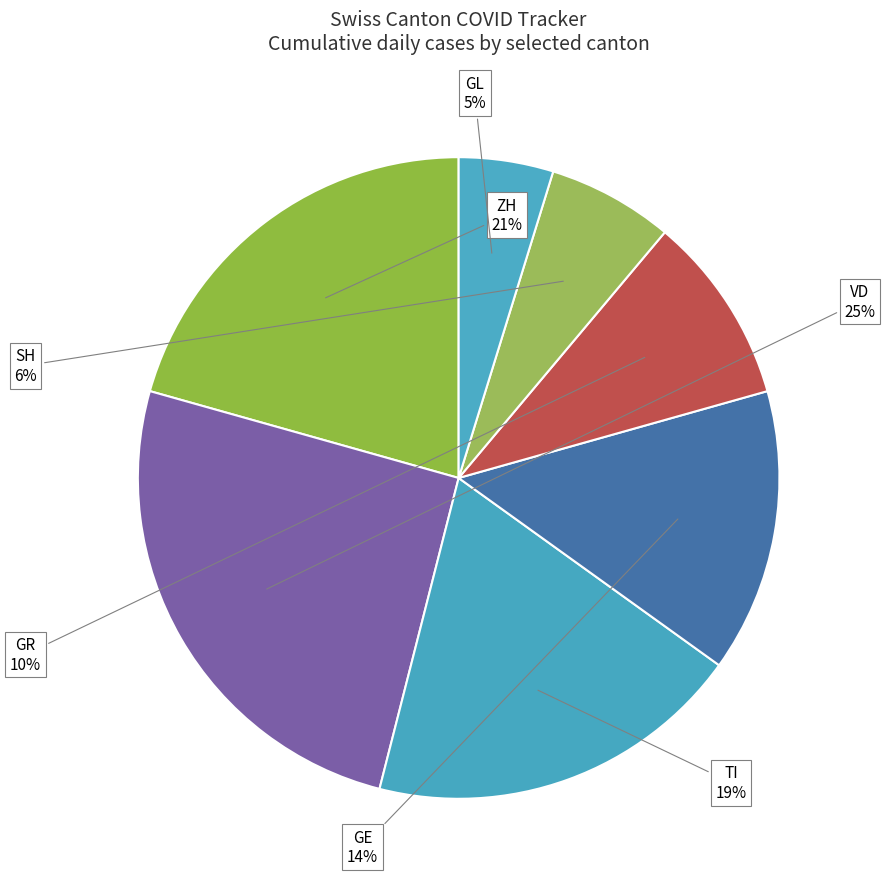

Between SH and GR, which is larger?

GR